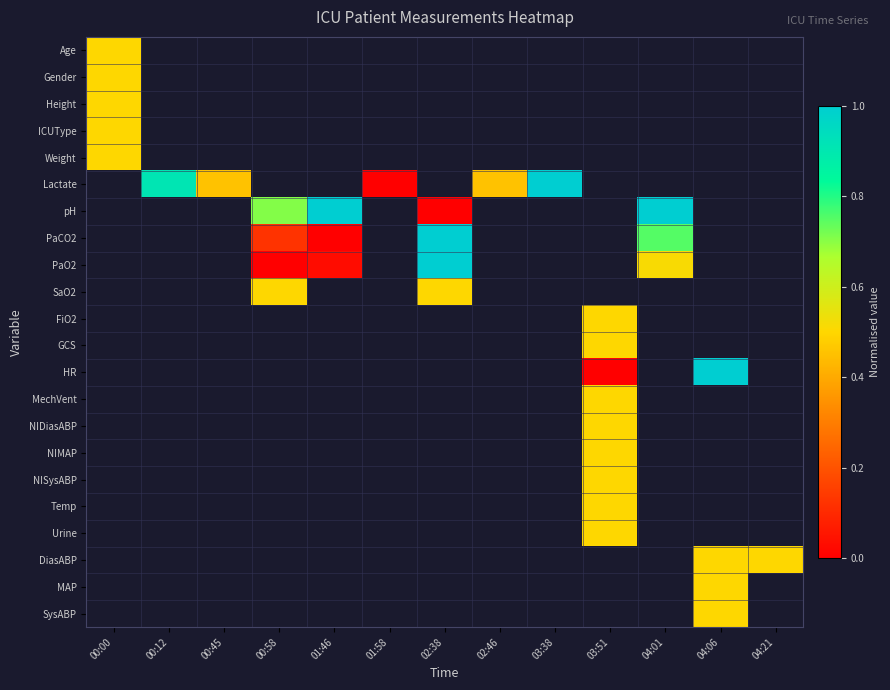

How many data points does each series have?

13